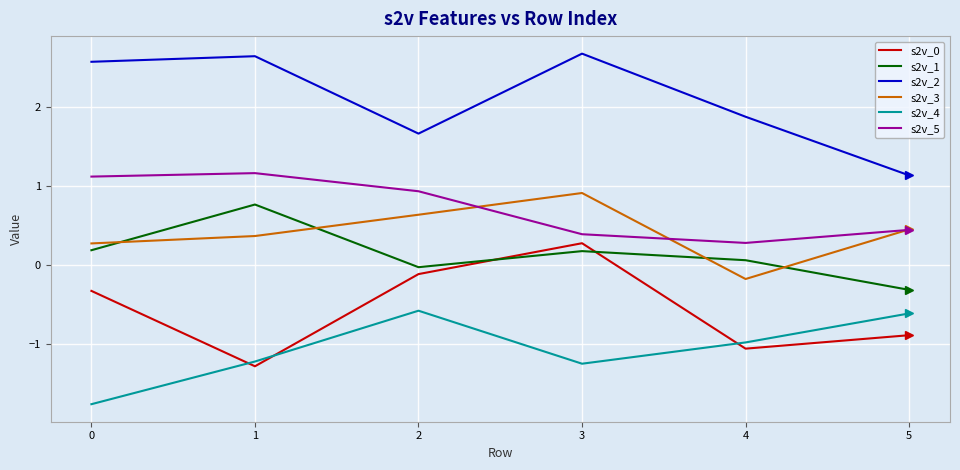

Which series changed the most between 3 and 5?

s2v_2